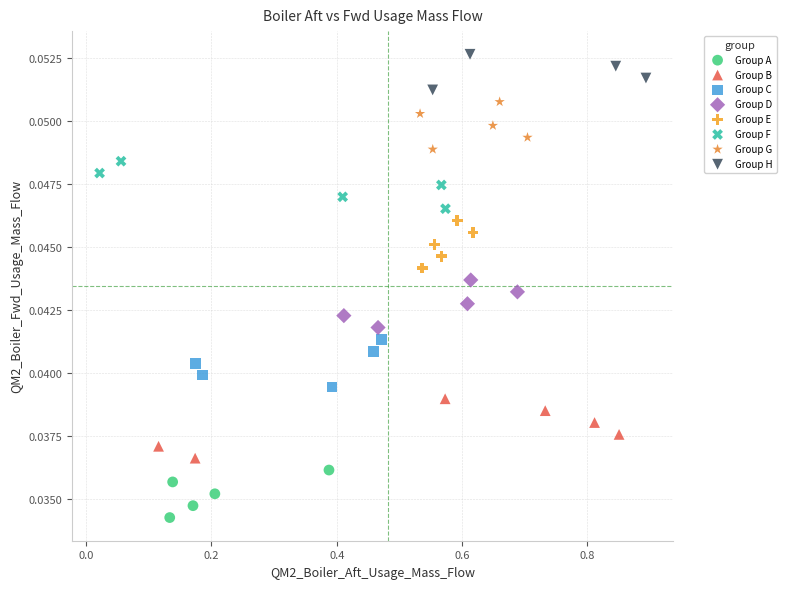

Which series reaches the maximum Y coordinate?

Group H